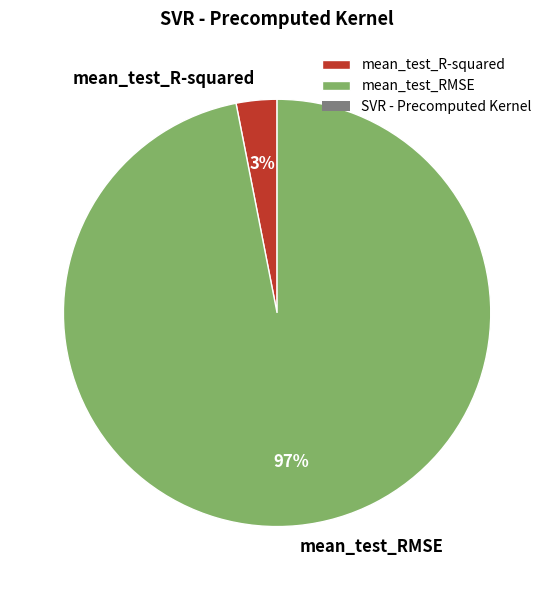

What is the smallest slice in the pie chart?

mean_test_R-squared